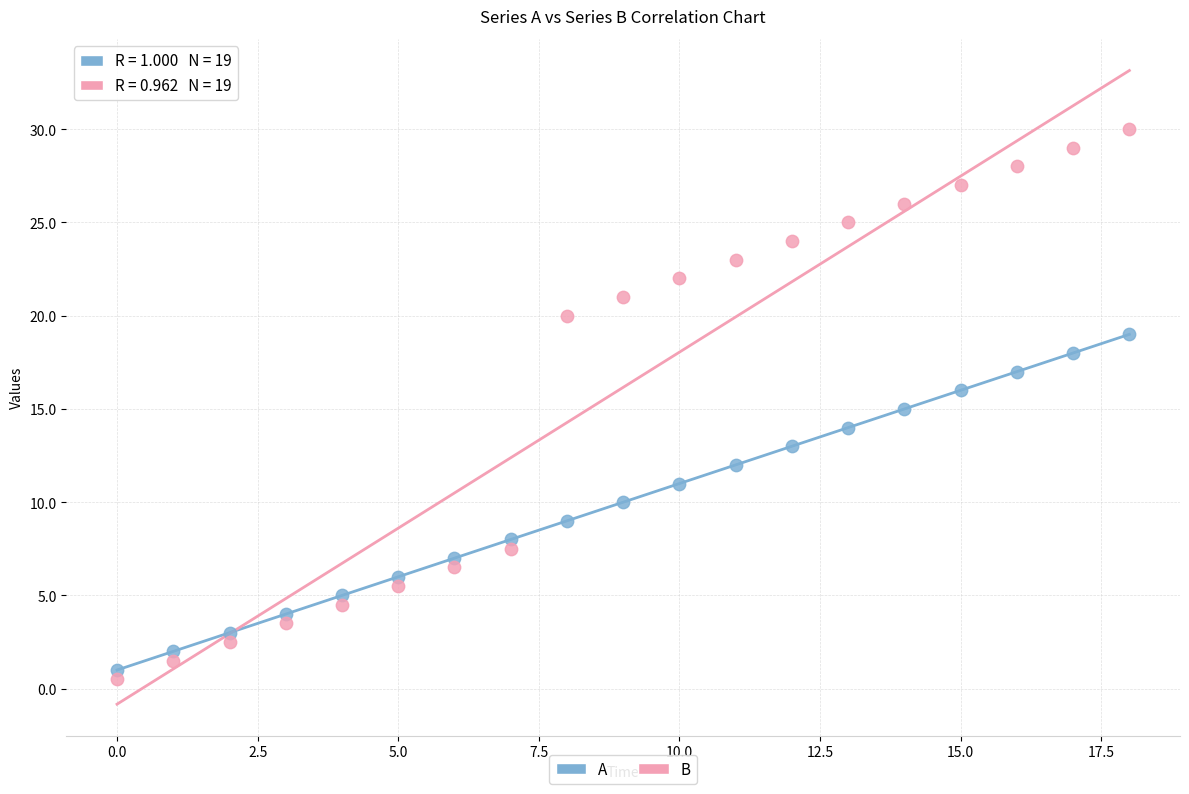

What are all the series names shown in the legend?

A, B